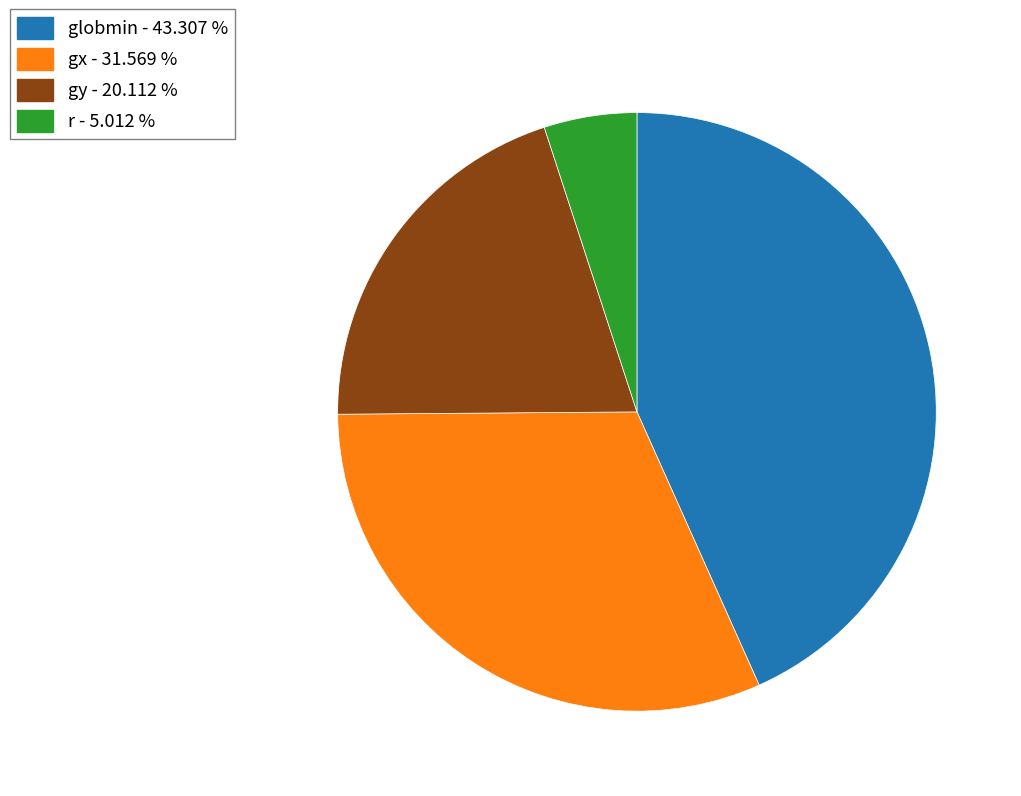

Which slice is the smallest?

r